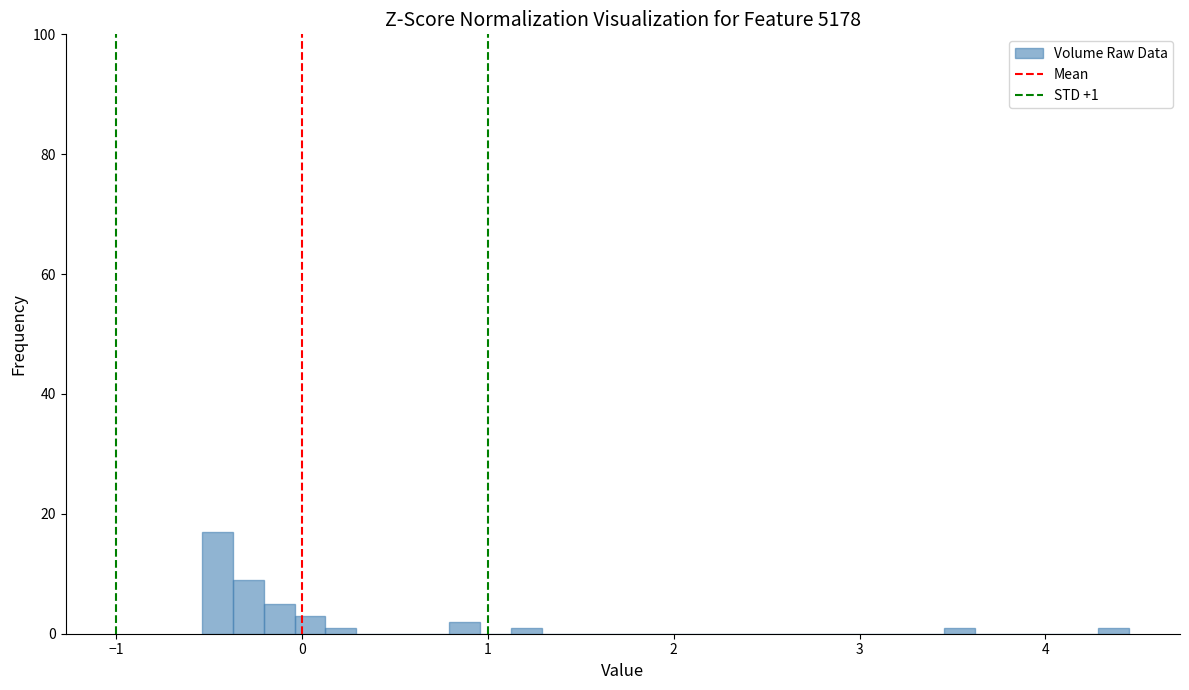

Around what value on the x-axis is the tallest bar? Give the approximate position of its centre, as read against the axis.

-0.5